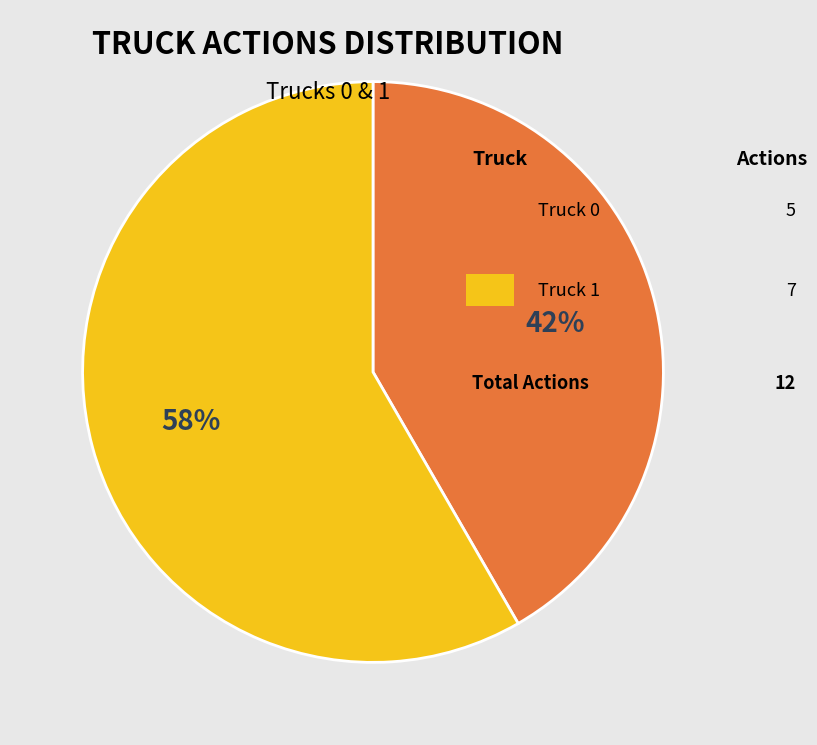

Is there a majority slice in this chart?

Yes